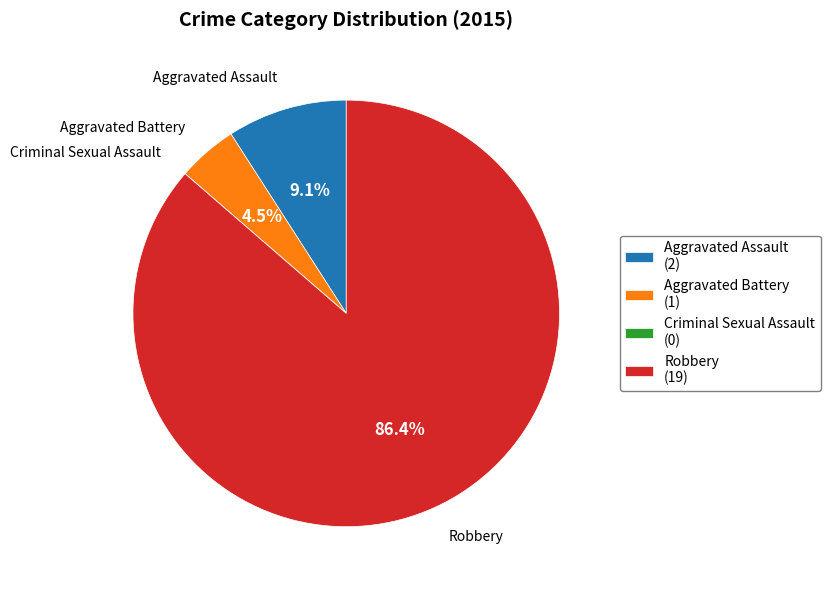

What percentage do Aggravated Battery and Robbery together represent?

90.9%